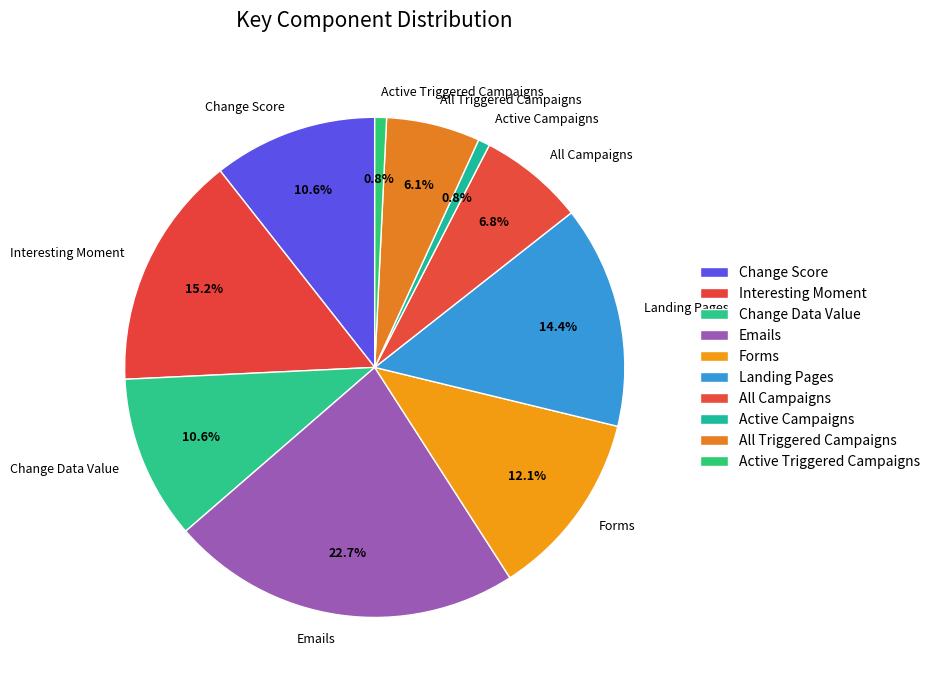

To the nearest percent, what percentage of the pie is Change Score?

11%